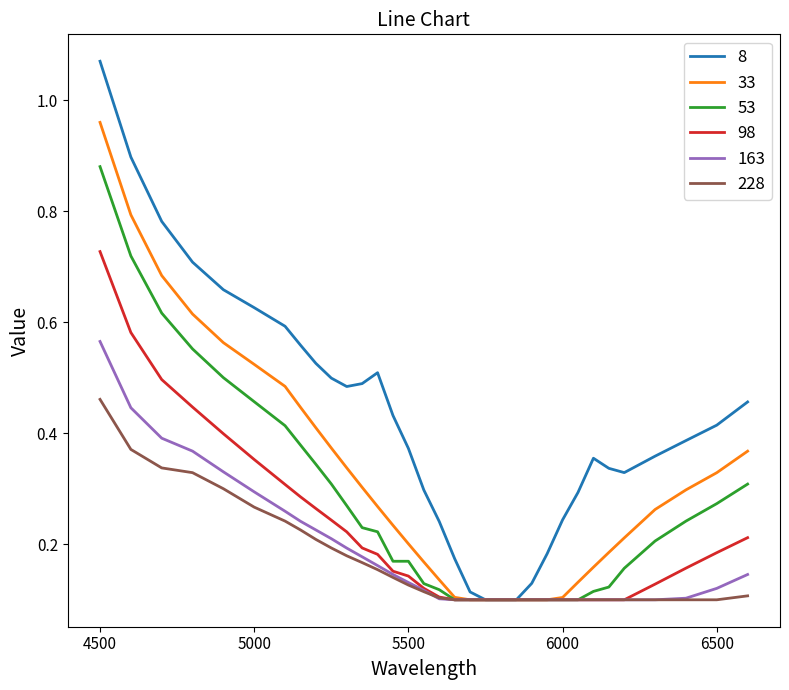

Which series has the largest total across all categories?

8